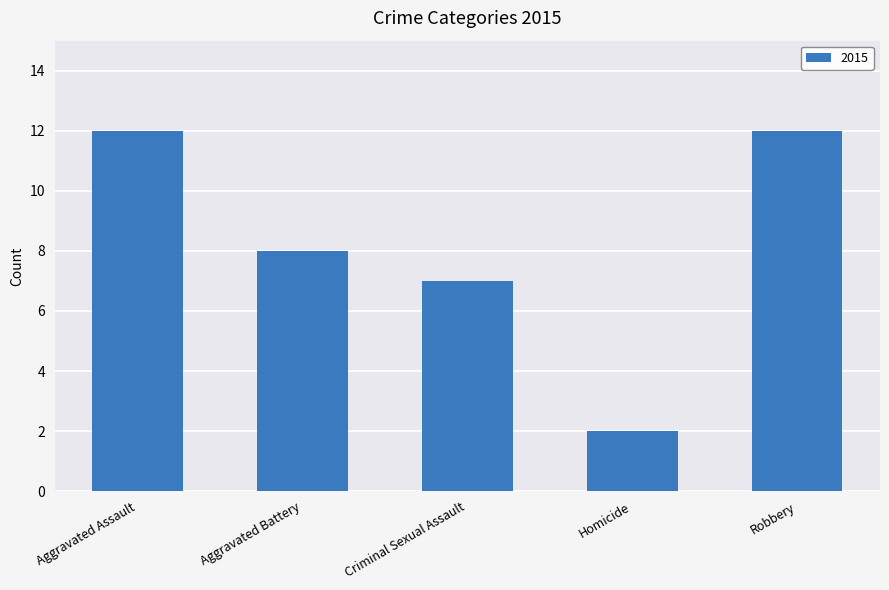

Which has a higher value, Aggravated Assault or Homicide?

Aggravated Assault